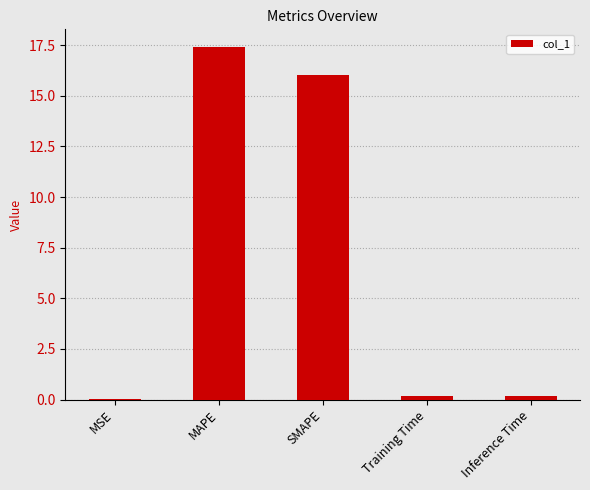

What is the difference between the values at MSE and Inference Time?

0.2